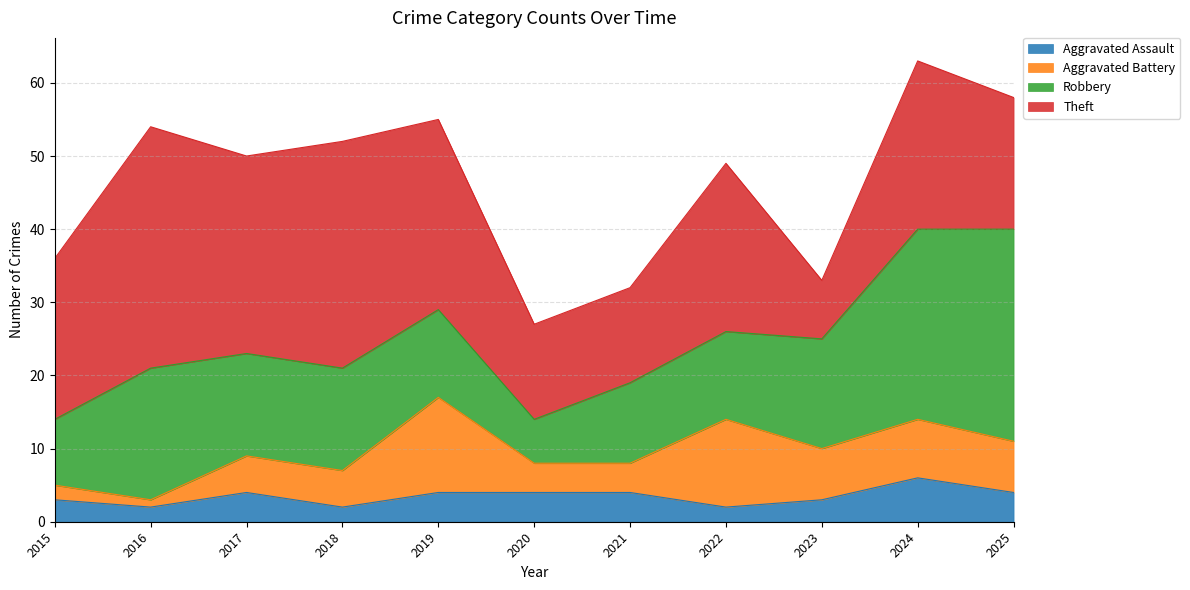

True or false: Aggravated Assault and Robbery intersect in this chart.

False